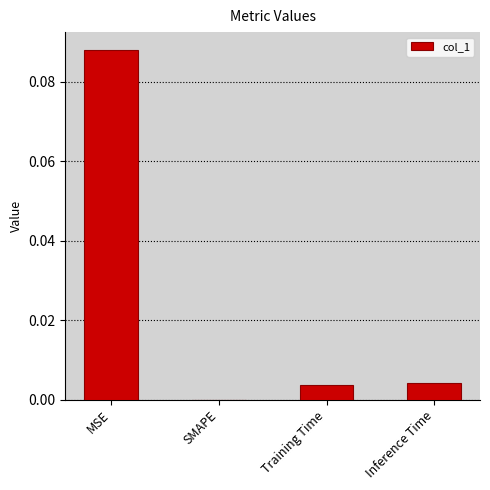

The chart shows a value of 0.0 at Inference Time. True or false?

True